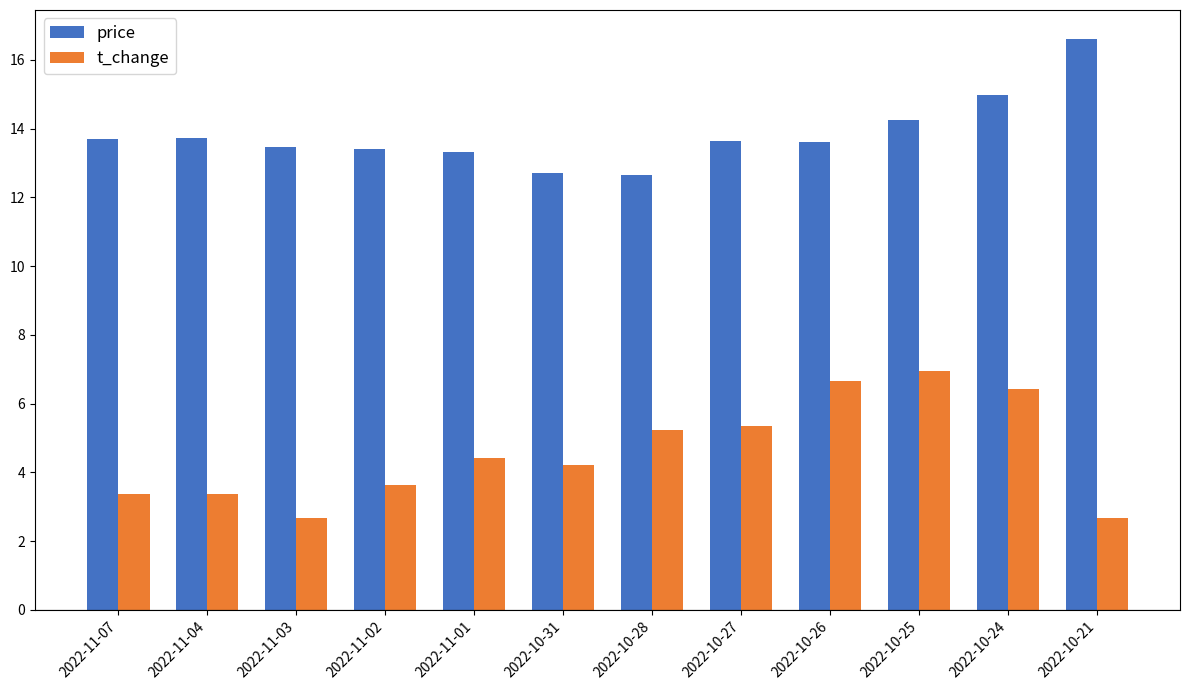

Which category has the highest value across all series?

2022-10-21